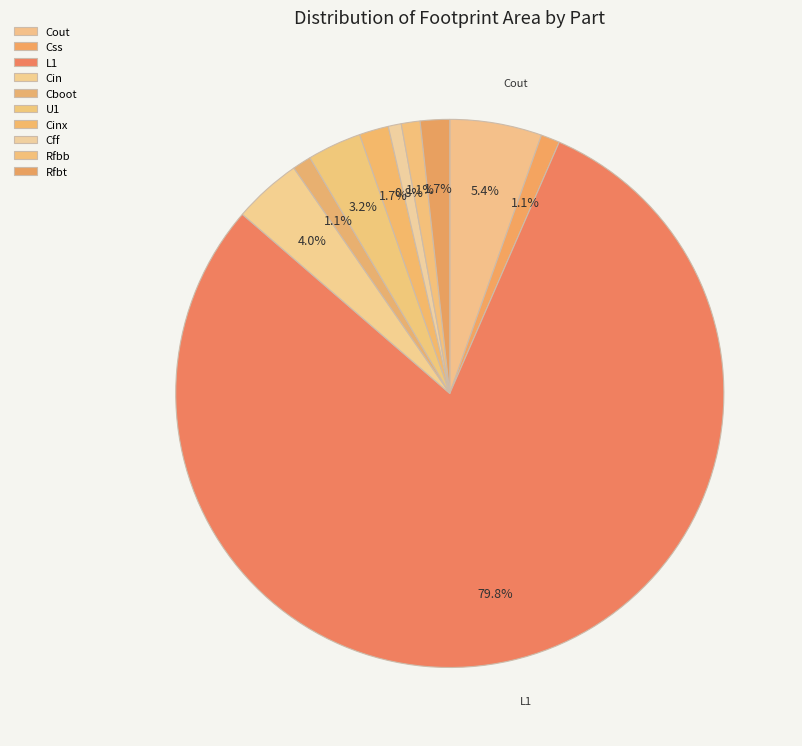

What portion of the pie excludes Cin?

96.0%